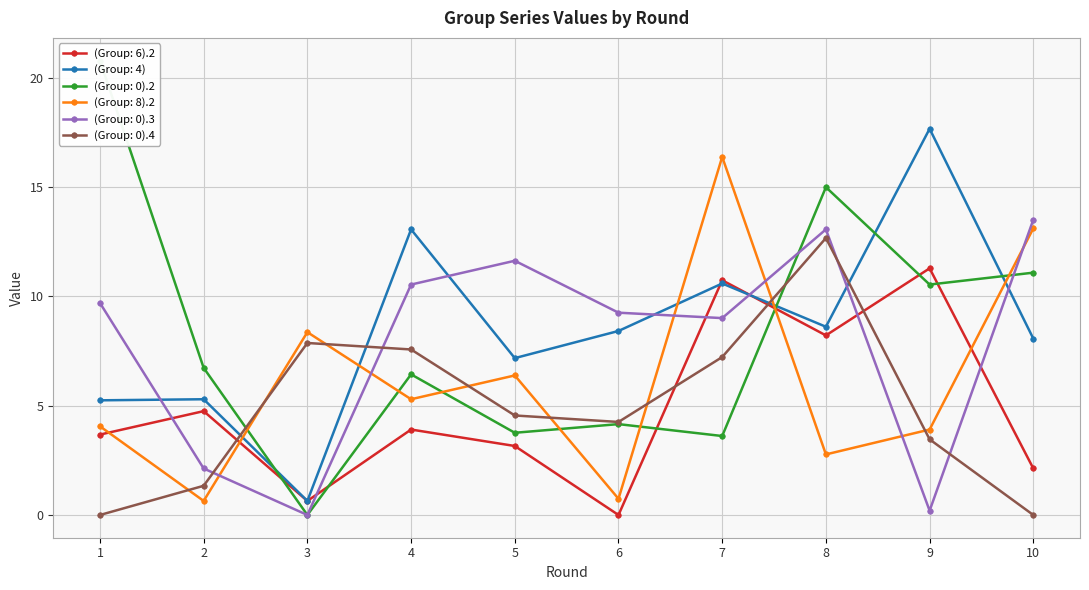

Which series has the widest spread of values?

(Group: 0).2